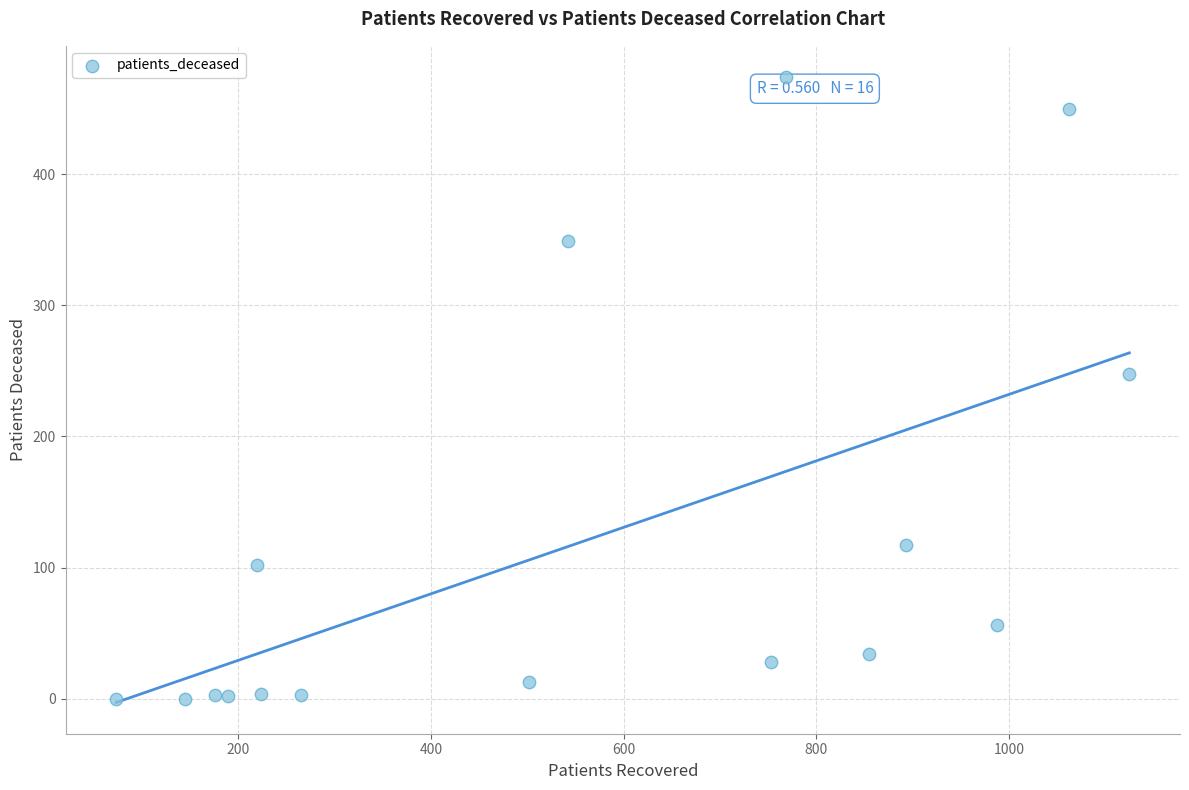

What Y value in the scatter plot is closest to 237?

248